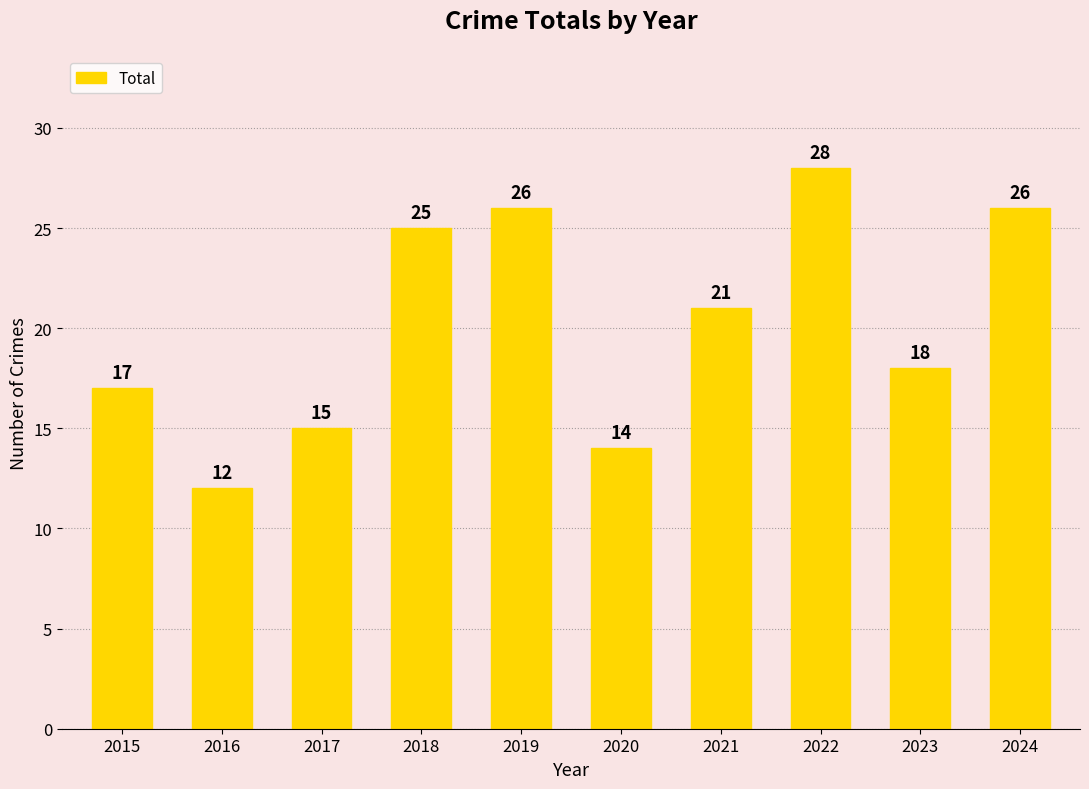

What is the ratio of the value at 2016 to the value at 2018?

0.5